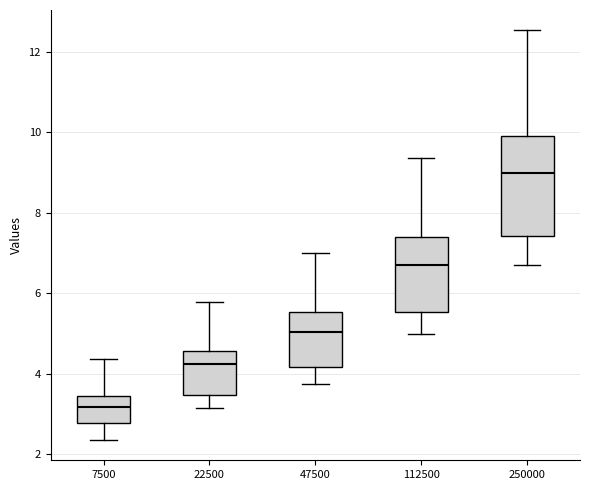

Which box is the tallest, from its lower edge to its upper edge?

250000